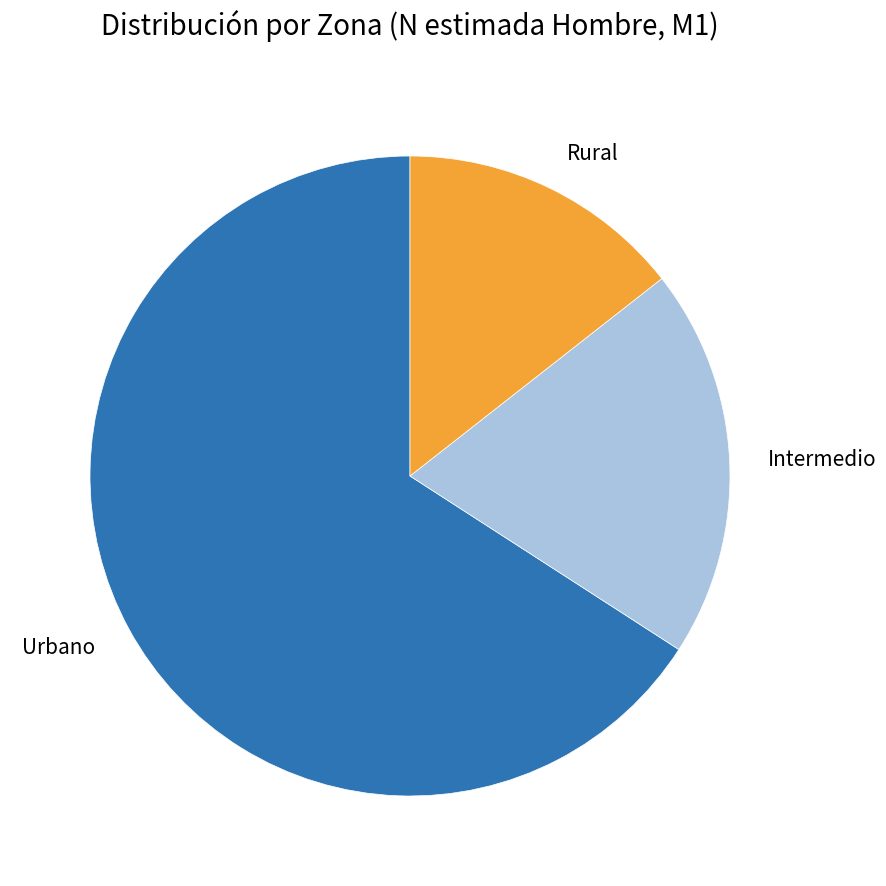

Approximately how many times larger is the value at Rural compared to Intermedio?

0.7